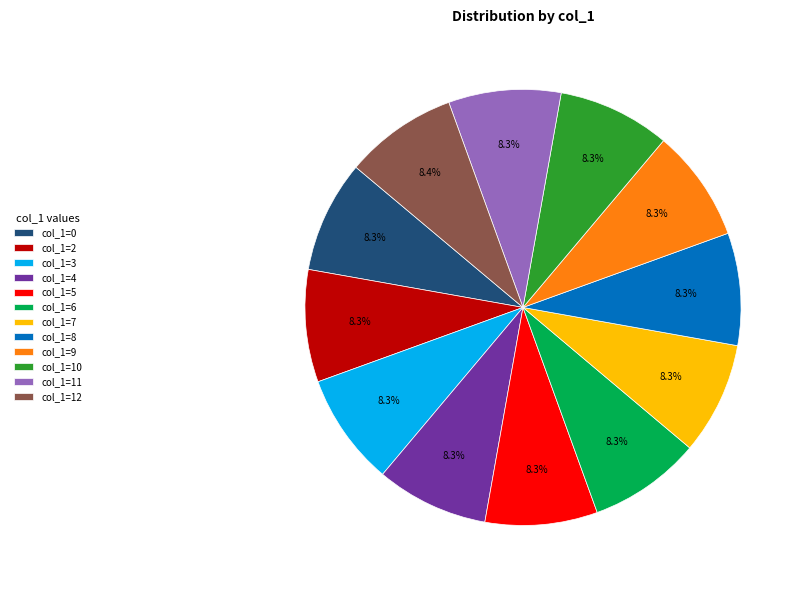

What portion of the pie excludes col_1=5?

91.7%